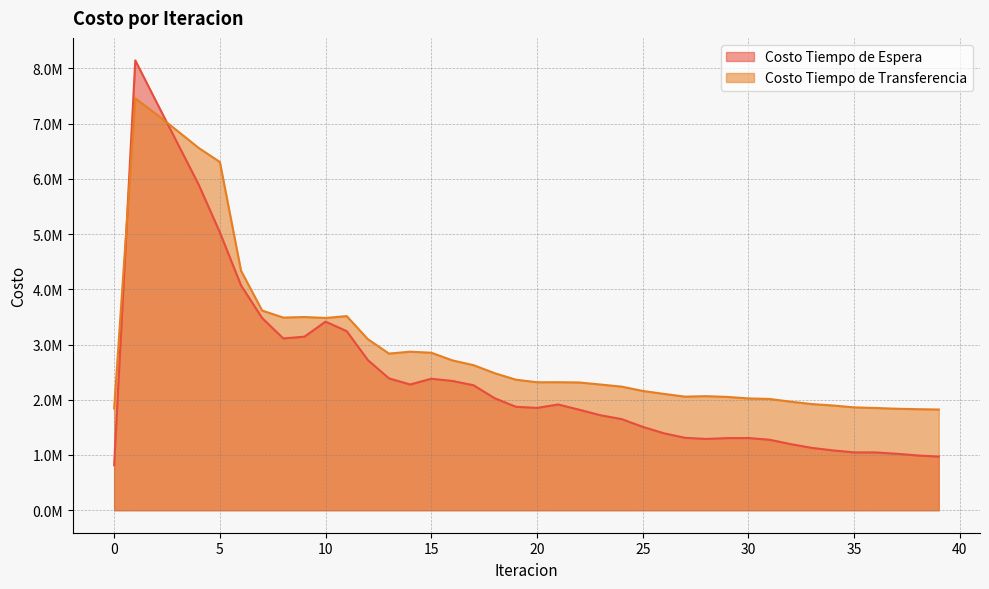

Which series has the largest total across all categories?

Costo Tiempo de Transferencia